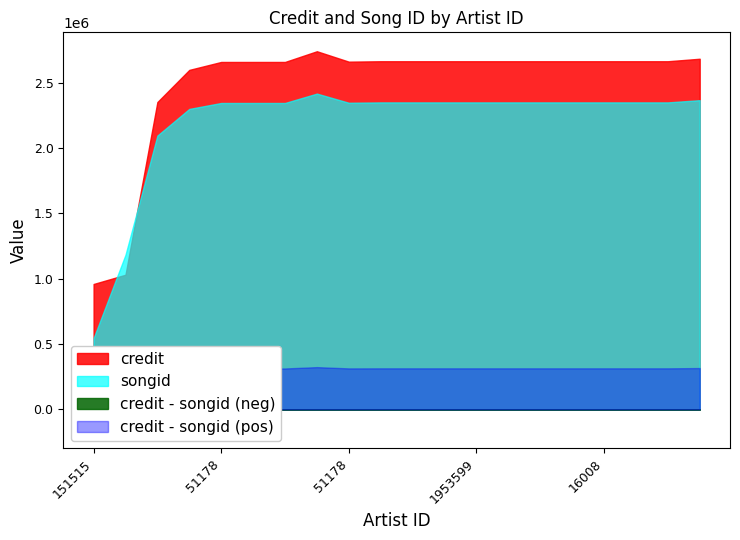

Reading left to right, transcribe all the data shown in this chart.

credit: 151515=959876	172399=1030649	427962=2351594	51178=2597462	51178=2658107	1950639=2658107	1950644=2658123	1963272=2740060	51178=2660374	51178=2663518	16008=2663518	1953600=2663518	1953599=2663518	1953598=2663518	51178=2663542	162393=2663542	16008=2663542	1953606=2663542	837127=2663542	1963132=2682734
songid: 151515=545851	172399=1183453	427962=2095221	51178=2298907	51178=2344372	1950639=2344372	1950644=2344403	1963272=2416087	51178=2346074	51178=2348780	16008=2348780	1953600=2348780	1953599=2348780	1953598=2348780	51178=2348799	162393=2348799	16008=2348799	1953606=2348799	837127=2348799	1963132=2365851